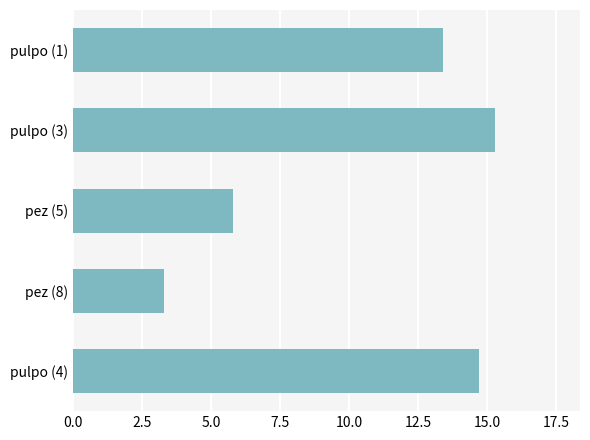

What is the label of the 4th bar from the top?

pez (8)